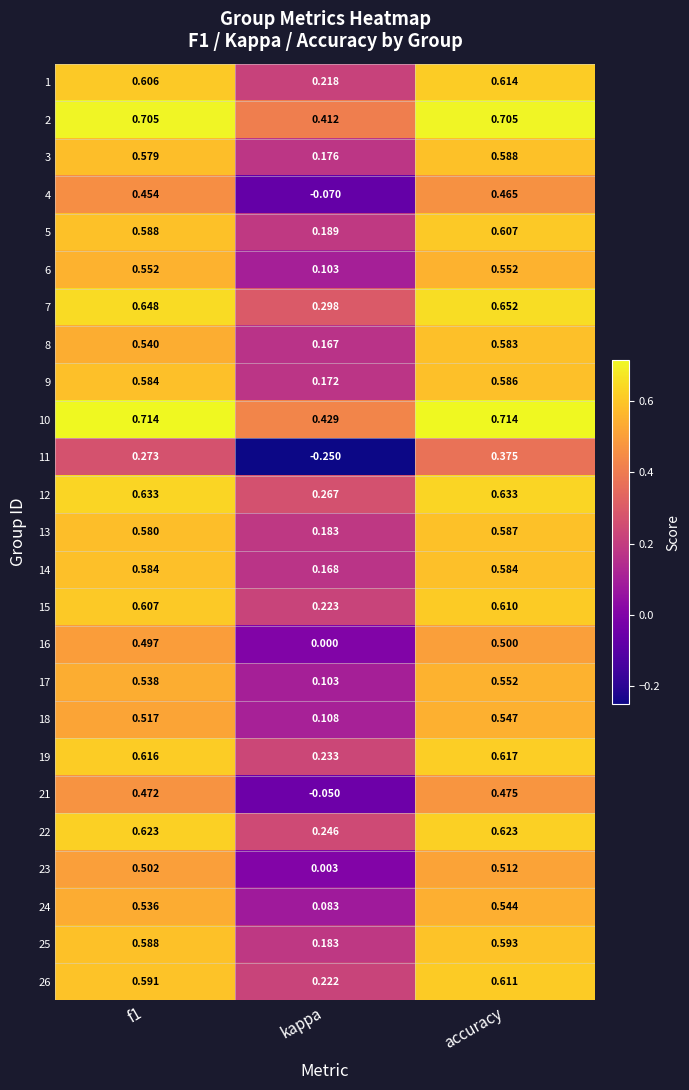

Where is 25 nearest to the value 0?

kappa